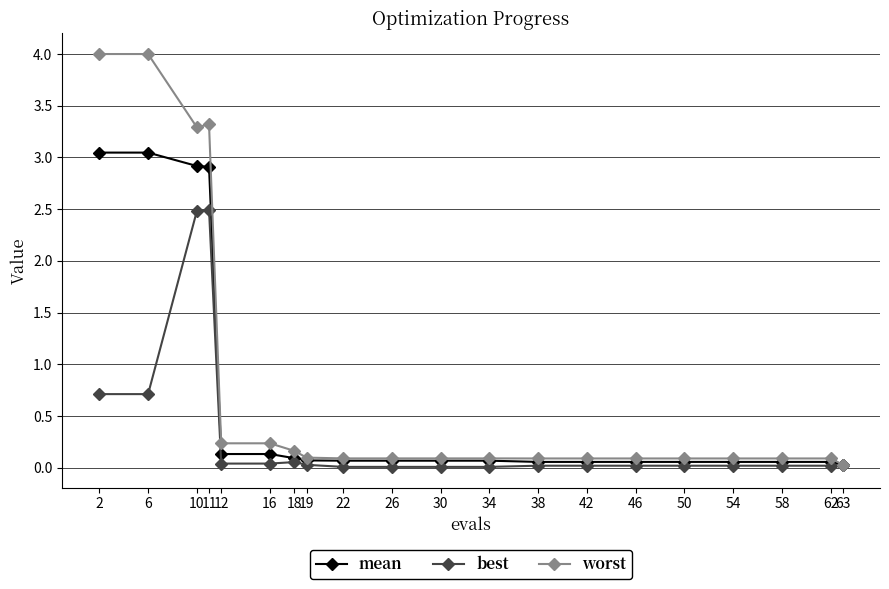

What are all the series names shown in the legend?

mean, best, worst